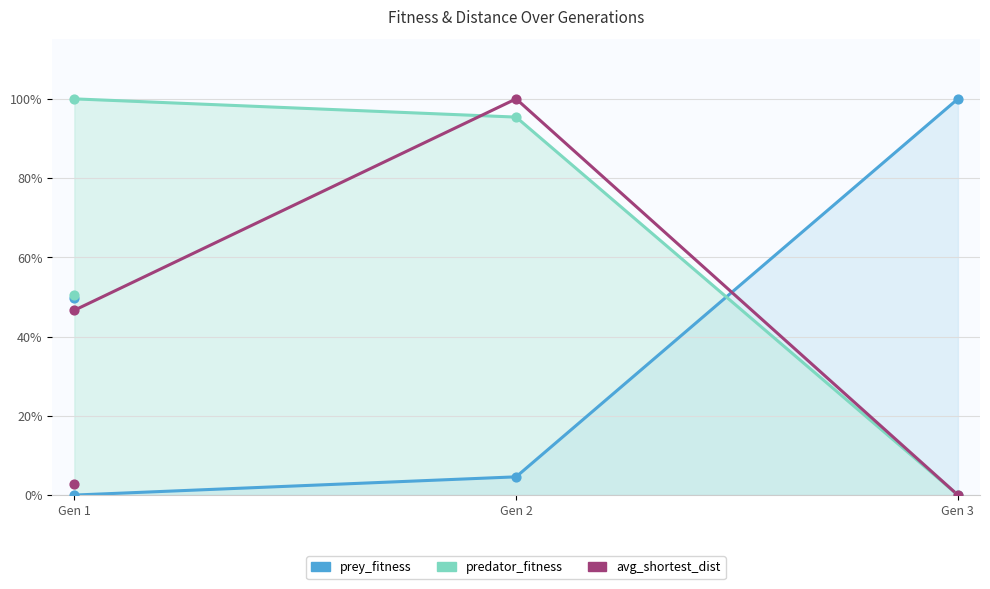

Which series reaches the maximum Y coordinate?

prey_fitness